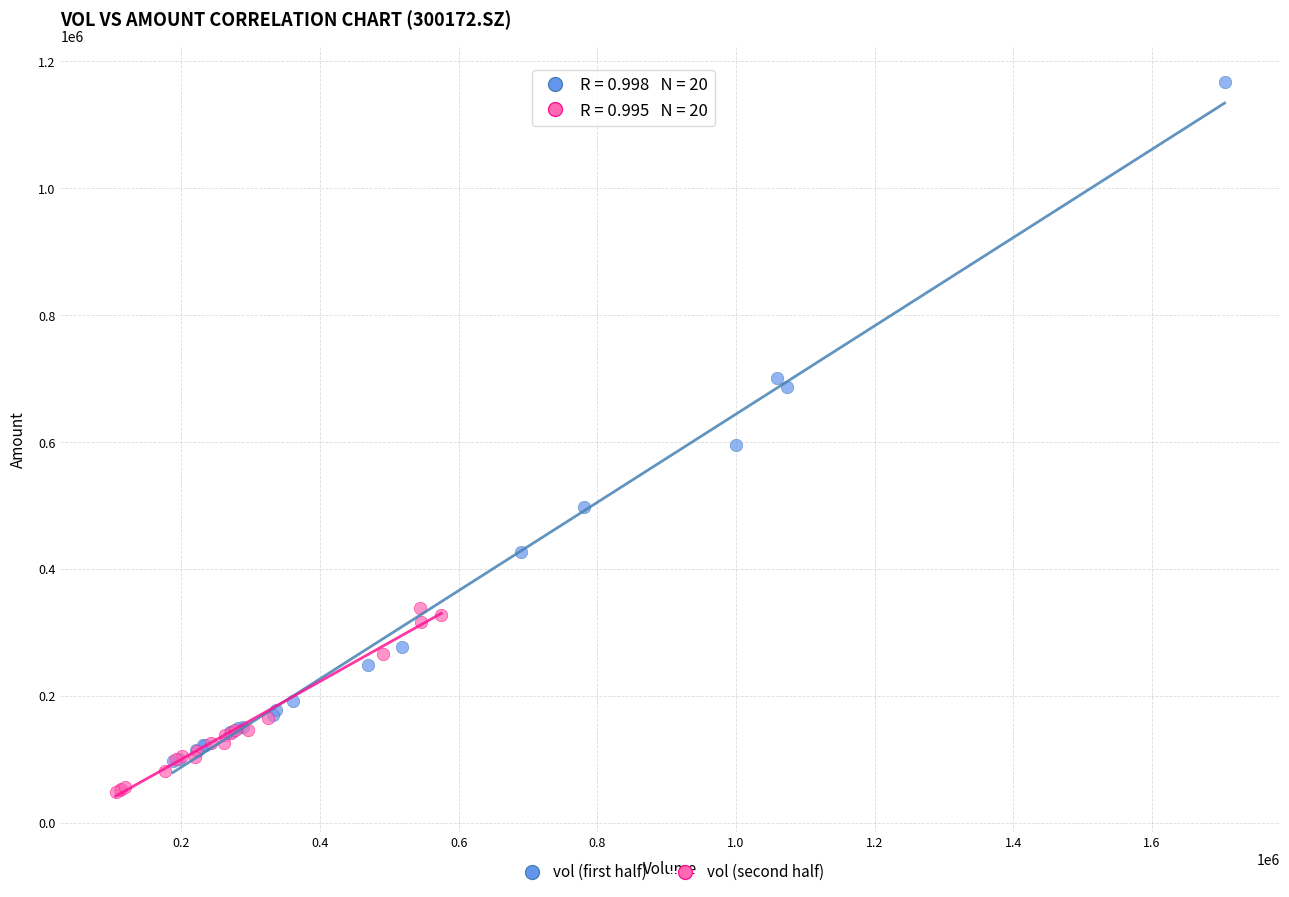

Which series has the widest spread of Y values?

vol (first half)